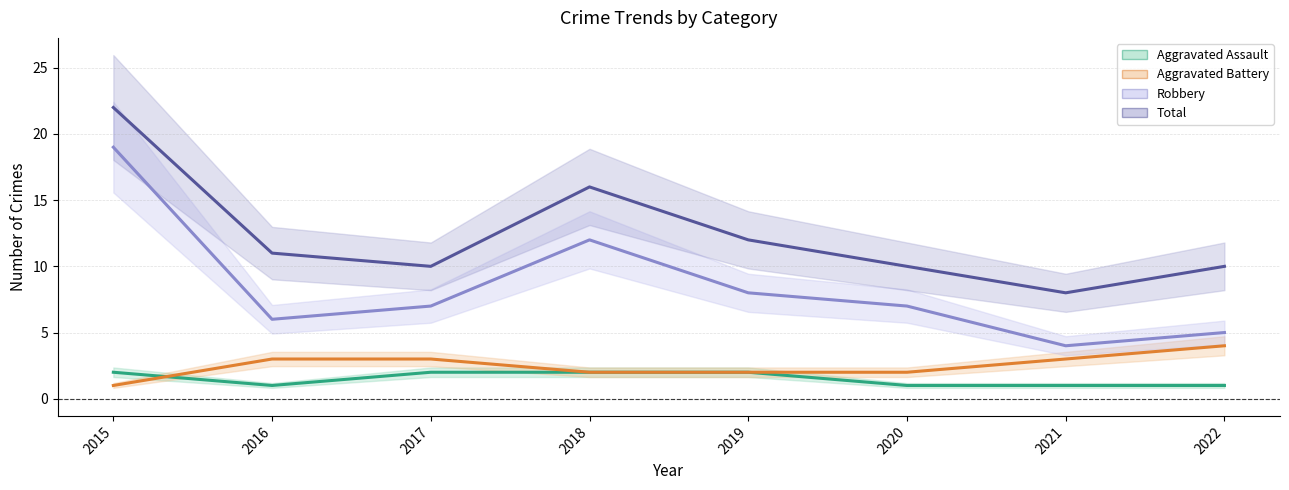

At which category is the sum across all series the highest?

2015